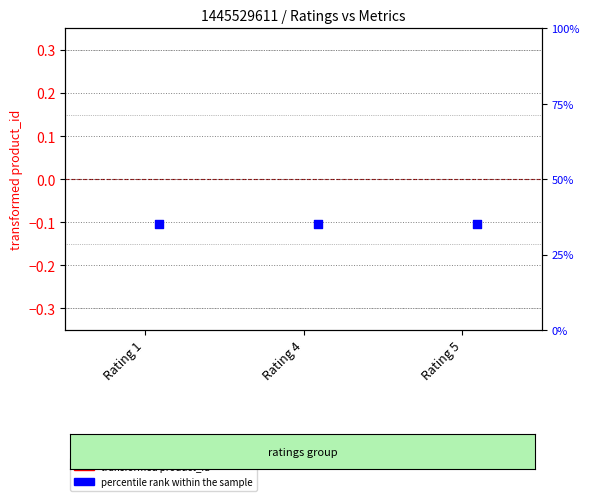

Which series reaches the maximum Y coordinate?

percentile rank within the sample